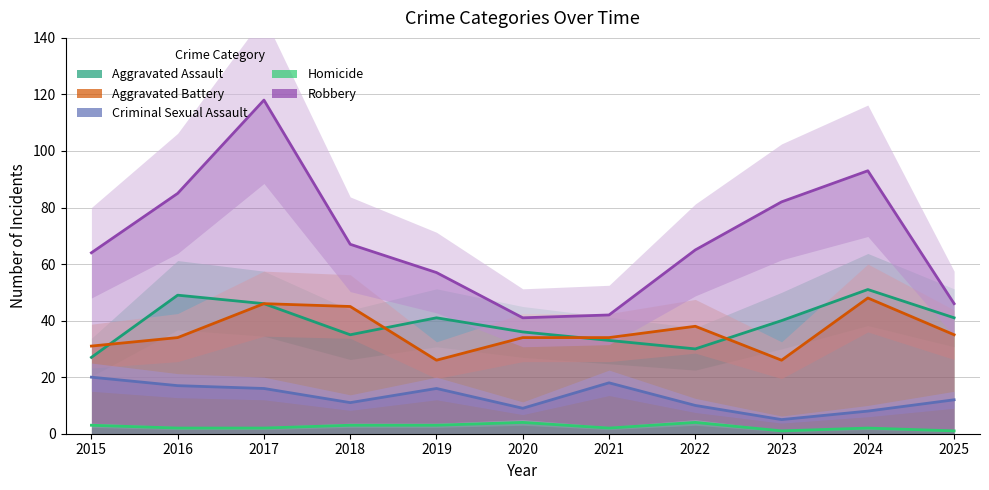

List the series in order of their peak value, lowest first.

Homicide, Criminal Sexual Assault, Aggravated Battery, Aggravated Assault, Robbery